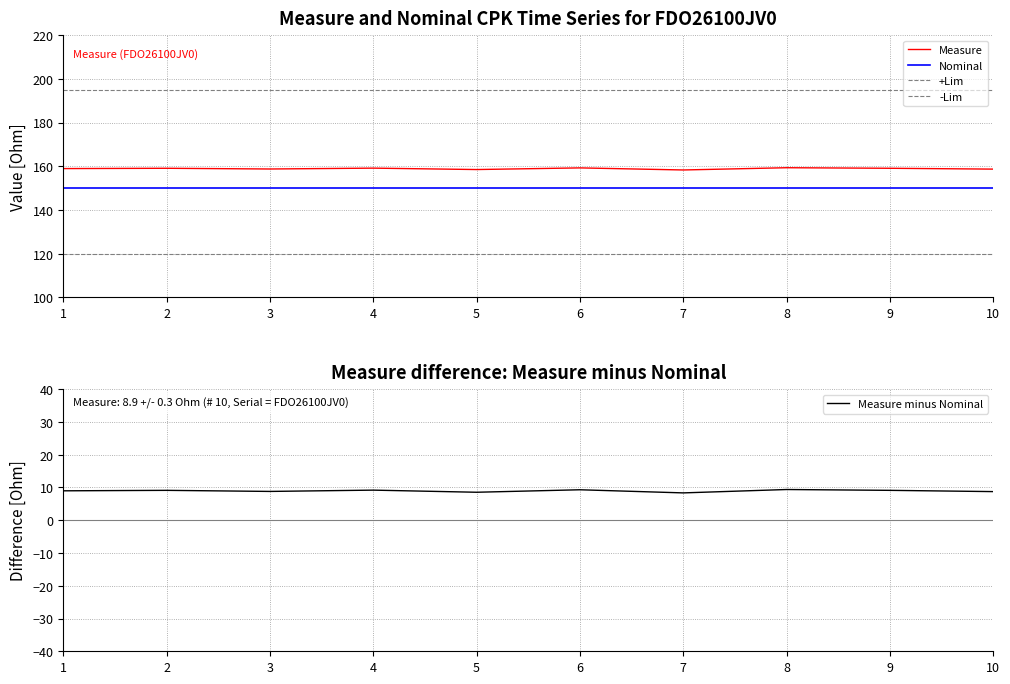

How many lines are shown in the chart?

5